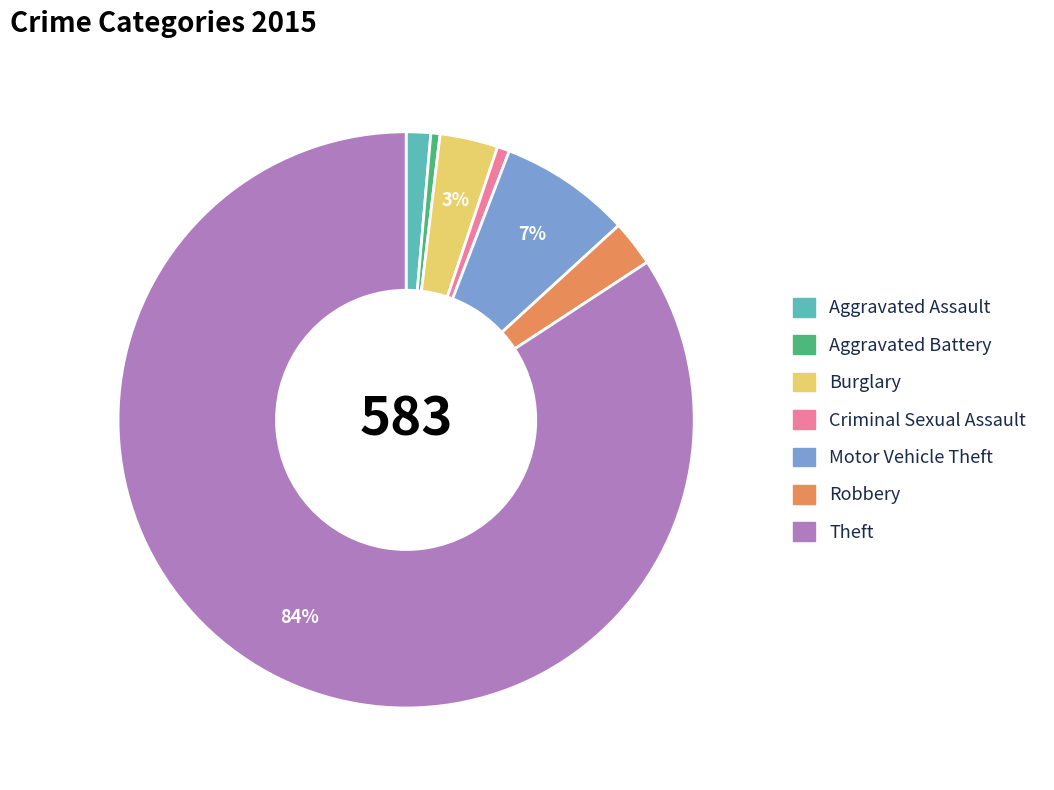

Combined, do Motor Vehicle Theft and Theft account for over 50%?

Yes